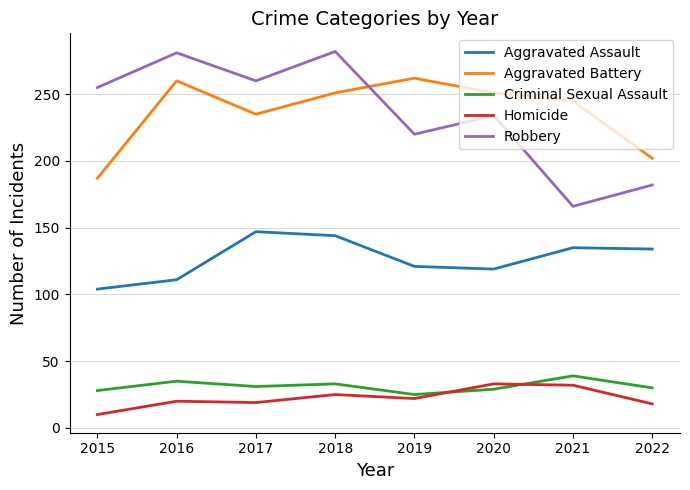

At which category does Robbery reach its first local valley?

2017